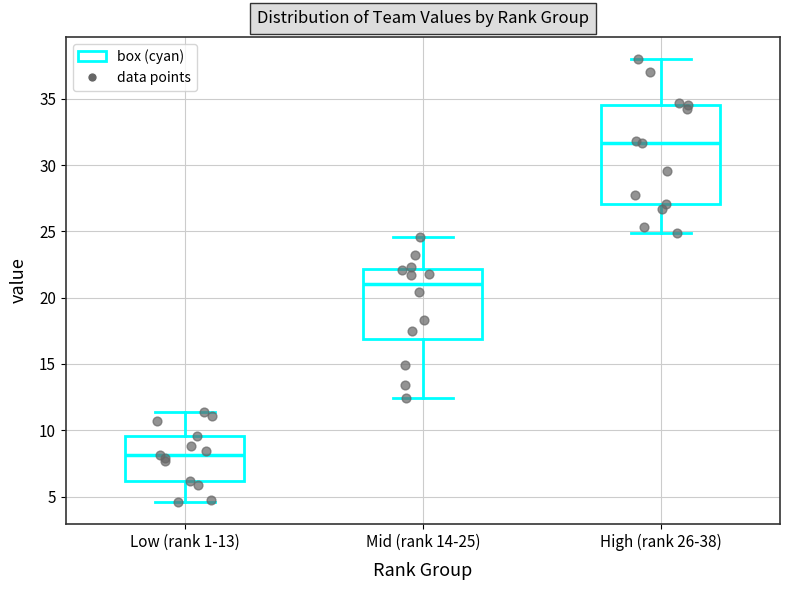

Which box is the tallest, from its lower edge to its upper edge?

High (rank 26-38)